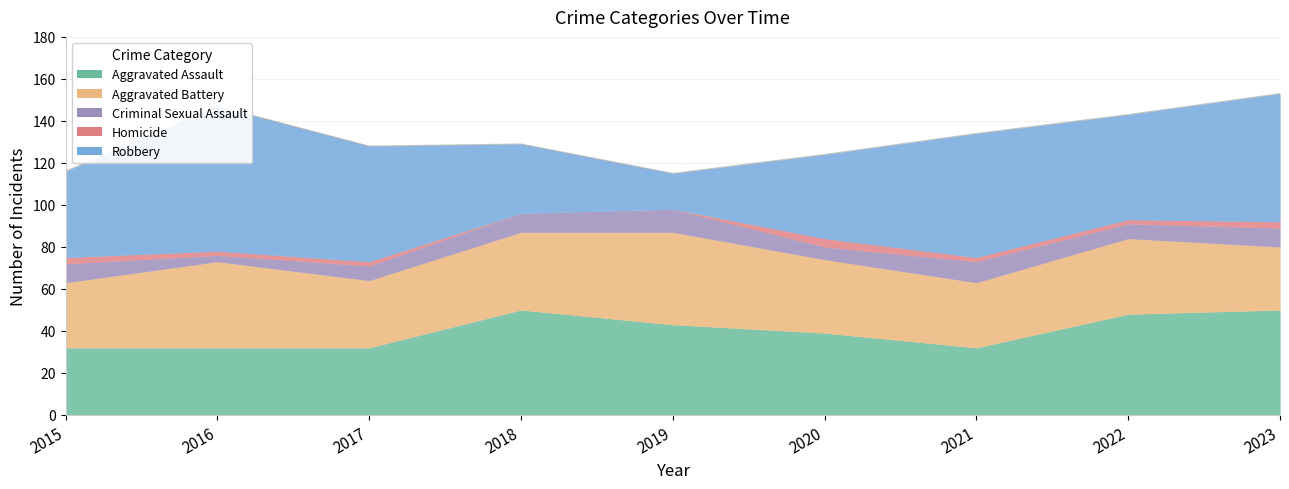

What are all the series names shown in the legend?

Aggravated Assault, Aggravated Battery, Criminal Sexual Assault, Homicide, Robbery